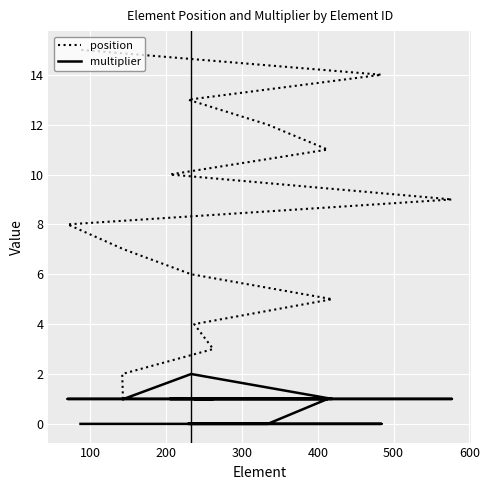

Which series has the largest total across all categories?

position